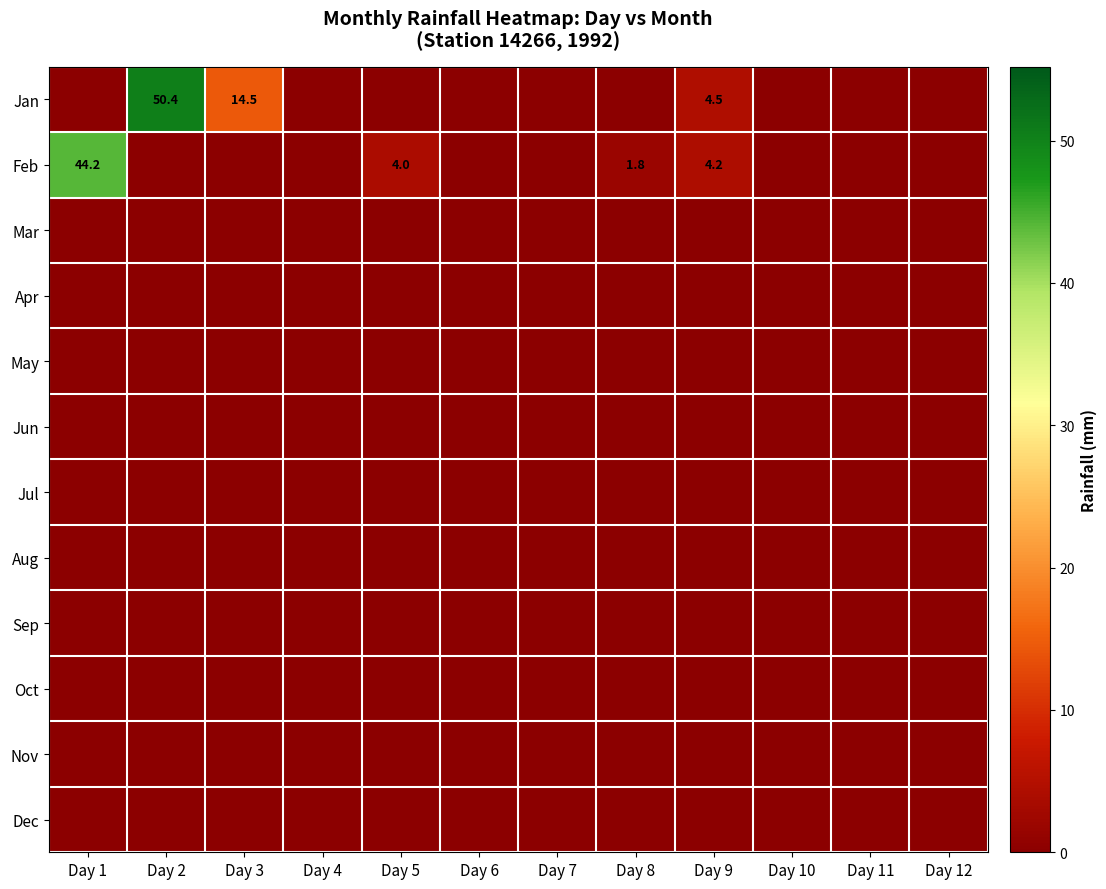

Is it true that Feb equals 1.8 at Day 8?

True